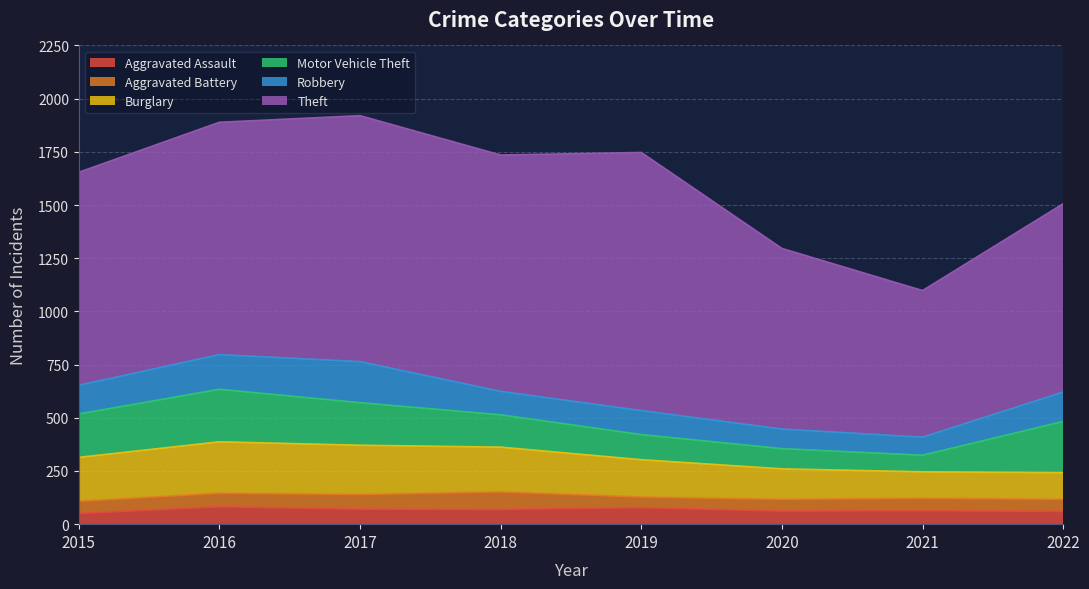

Reading right to left, extract all data points from this chart.

Aggravated Assault: 2022=60	2021=64	2020=62	2019=78	2018=70	2017=71	2016=82	2015=51
Aggravated Battery: 2022=57	2021=58	2020=55	2019=50	2018=82	2017=69	2016=64	2015=57
Burglary: 2022=125	2021=124	2020=143	2019=175	2018=210	2017=231	2016=241	2015=206
Motor Vehicle Theft: 2022=241	2021=78	2020=95	2019=118	2018=152	2017=200	2016=247	2015=204
Robbery: 2022=138	2021=85	2020=92	2019=113	2018=110	2017=193	2016=163	2015=135
Theft: 2022=885	2021=689	2020=849	2019=1213	2018=1111	2017=1156	2016=1092	2015=1001